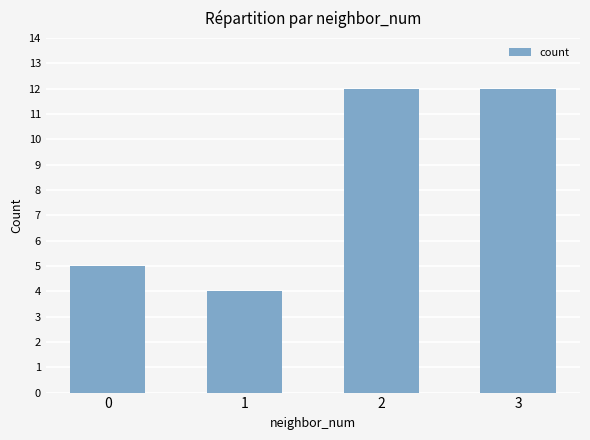

What is the smallest value displayed?

4